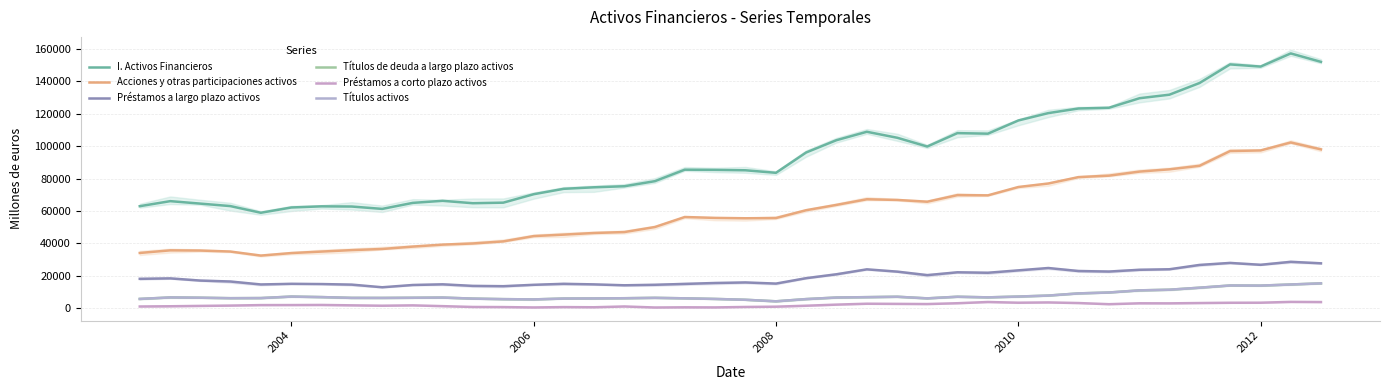

What is the difference between the second highest and minimum values in the Acciones y otras participaciones activos series?

65427